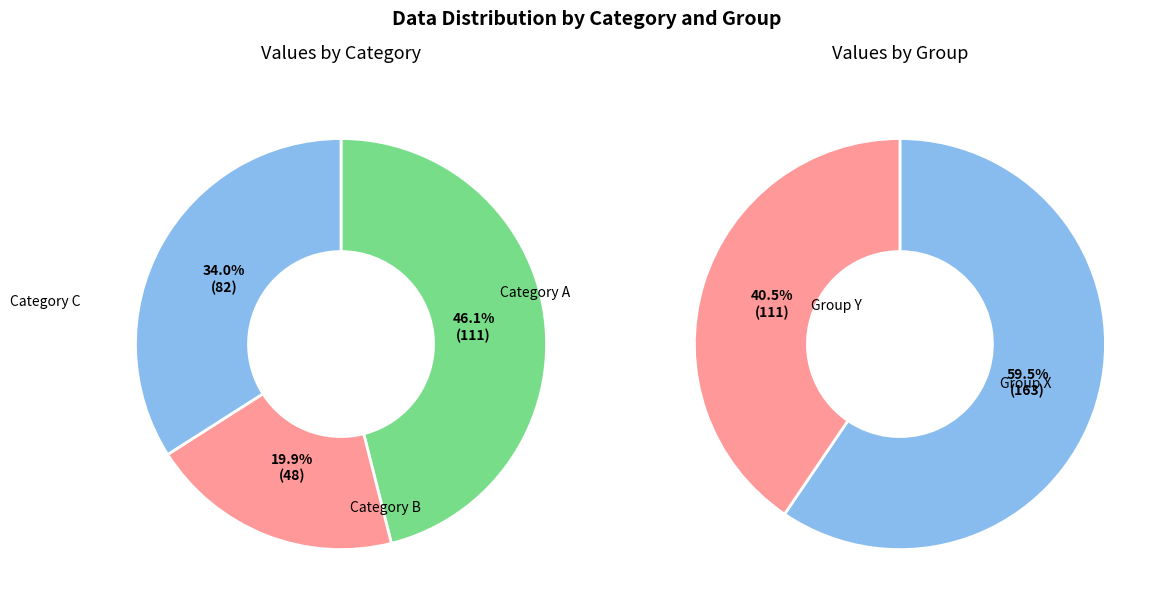

Is it true that col 1 is 34% of the pie?

True